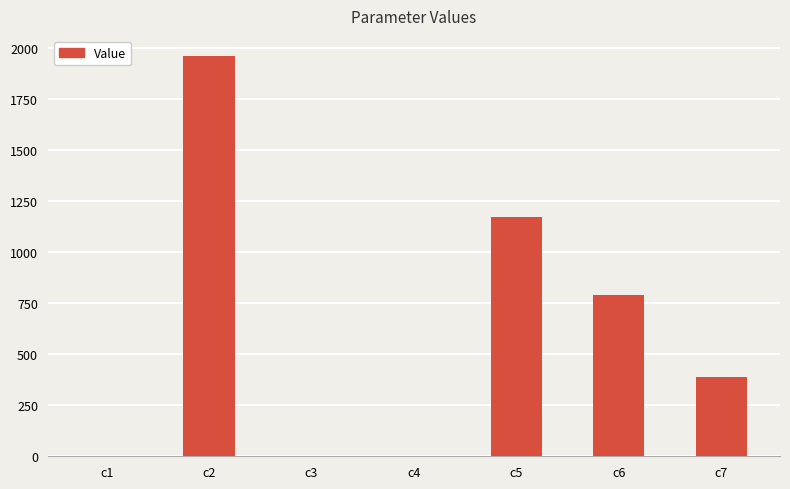

How many values exceed 388?

4